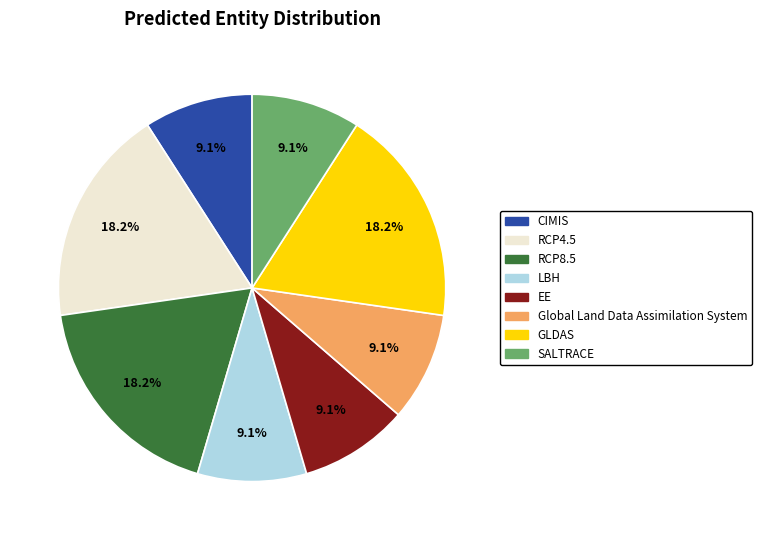

Between RCP4.5 and EE, which is larger?

RCP4.5